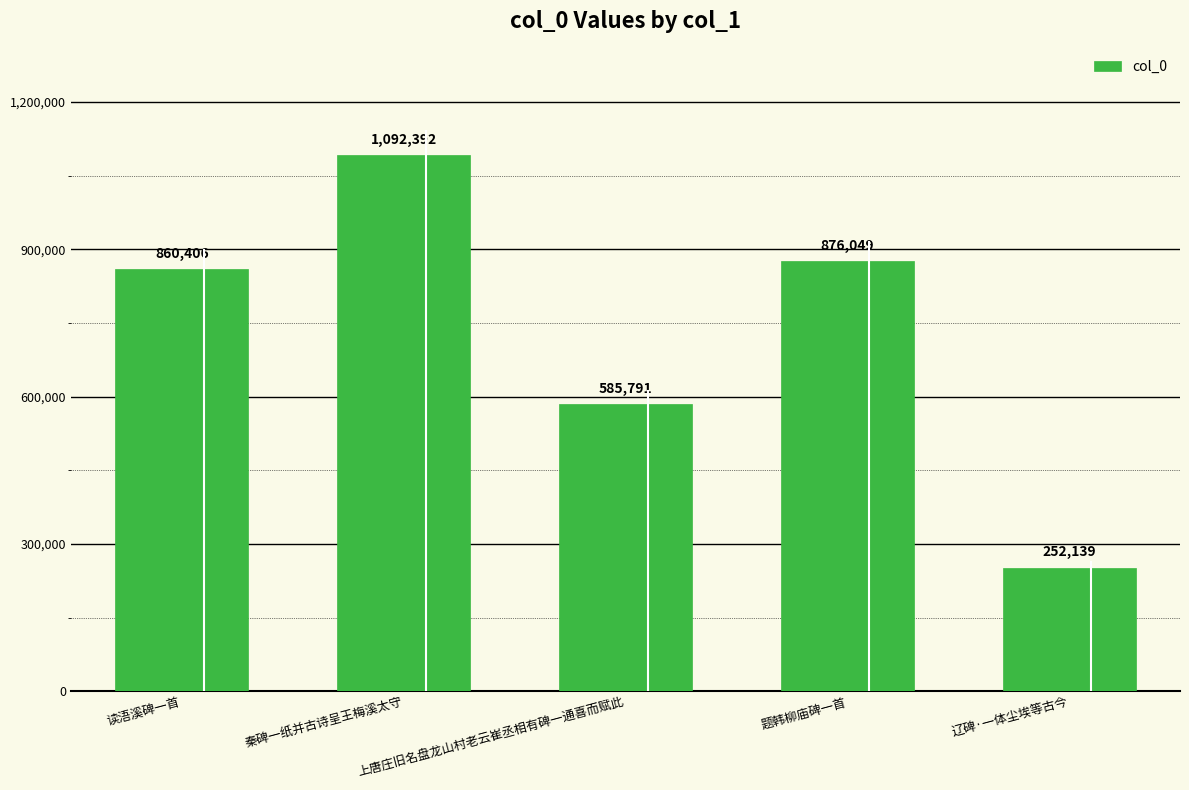

What is the approximate value at 读浯溪碑一首, to the nearest 100?

860400